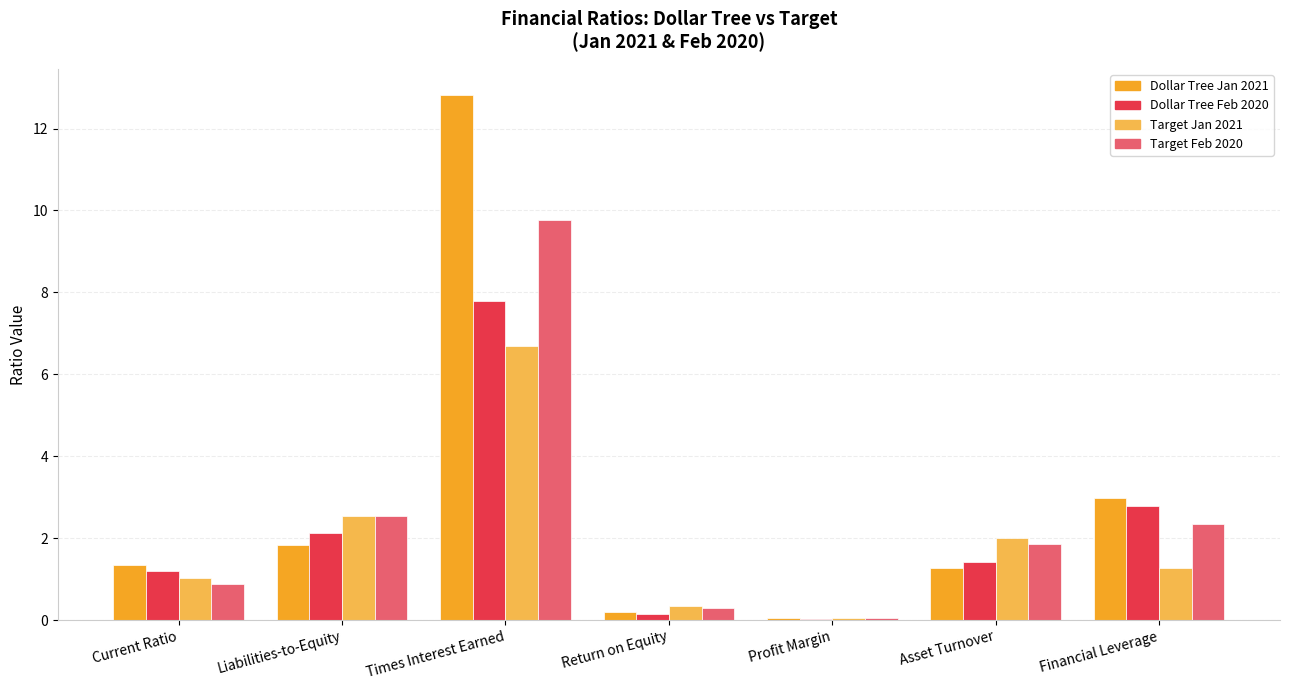

At which category is the sum across all series the highest?

Times Interest Earned